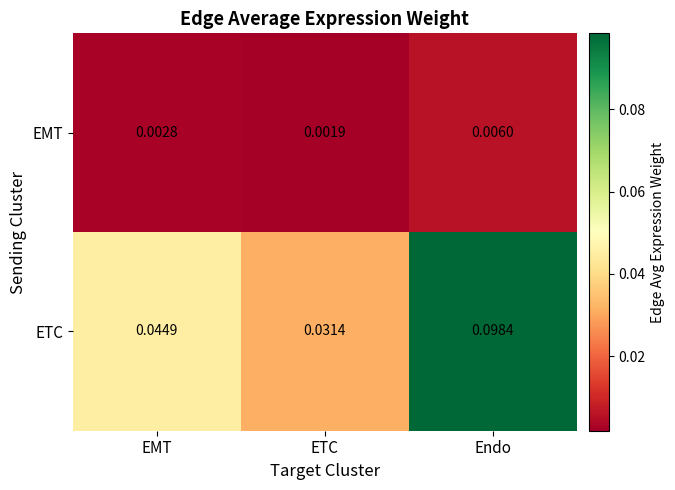

At Endo, list the series in order from smallest to largest.

EMT, ETC